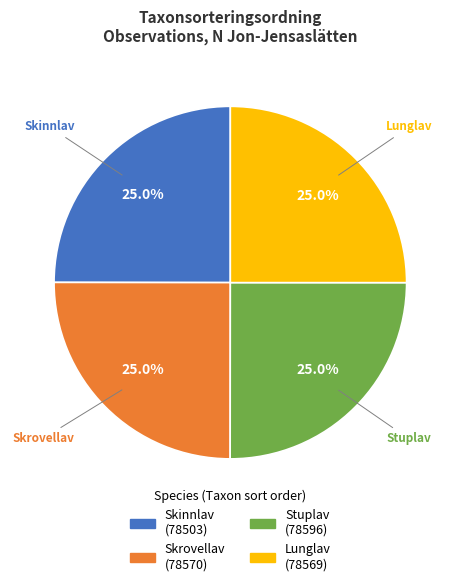

What is the ratio of the value at Skrovellav to the value at Skinnlav?

1.0